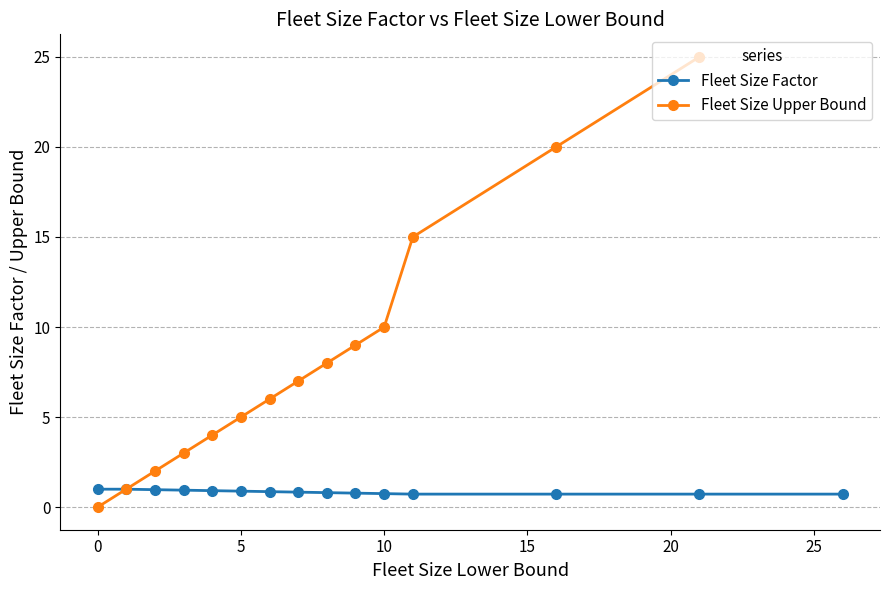

Reading right to left, transcribe all the data shown in this chart.

0.7	0.7	0.7	0.7	0.8	0.8	0.8	0.8	0.9	0.9	0.9	0.9	1.0	1.0	1.0